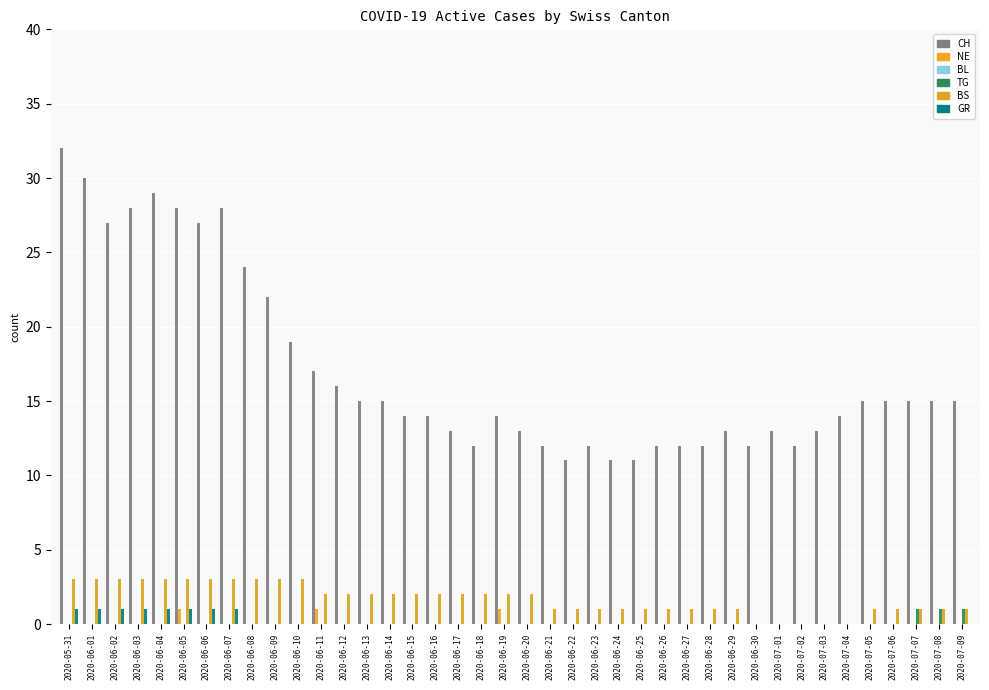

What is the value of the CH bar at the 7th from the left?

27